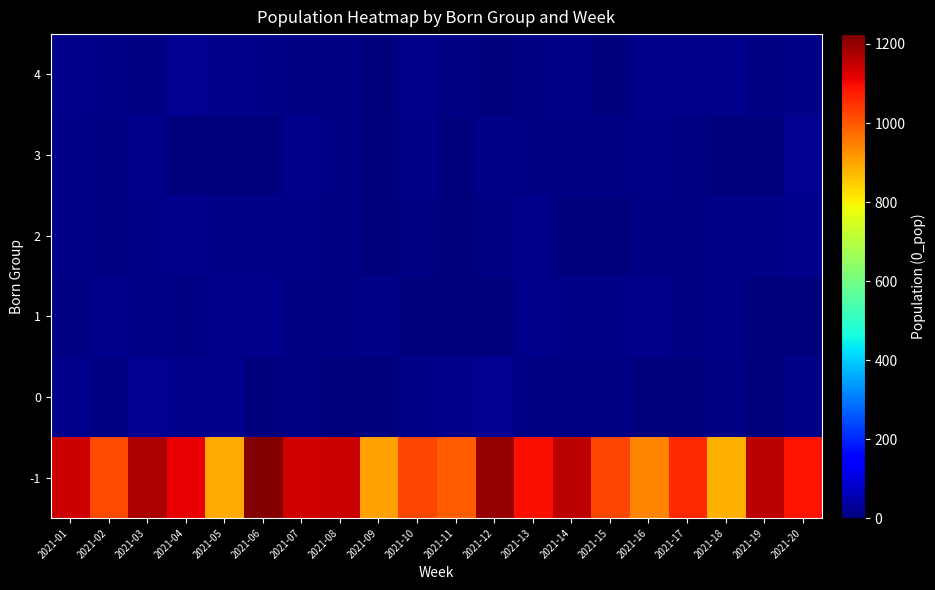

Reading right to left, what are all the values shown in this chart?

-1: 2021-20=1089.6	2021-19=1161.7	2021-18=881.0	2021-17=1061.3	2021-16=941.0	2021-15=1020.5	2021-14=1159.9	2021-13=1094.1	2021-12=1198.1	2021-11=993.8	2021-10=1023.0	2021-09=904.6	2021-08=1146.4	2021-07=1137.2	2021-06=1216.0	2021-05=892.1	2021-04=1113.8	2021-03=1173.0	2021-02=1018.8	2021-01=1141.9
0: 2021-20=13.4	2021-19=4.5	2021-18=9.5	2021-17=2.6	2021-16=3.8	2021-15=9.4	2021-14=7.4	2021-13=6.5	2021-12=19.4	2021-11=14.9	2021-10=13.7	2021-09=3.1	2021-08=0.9	2021-07=9.3	2021-06=3.9	2021-05=15.6	2021-04=17.9	2021-03=19.4	2021-02=7.1	2021-01=15.2
1: 2021-20=2.3	2021-19=2.8	2021-18=11.4	2021-17=9.2	2021-16=15.6	2021-15=14.1	2021-14=13.3	2021-13=15.7	2021-12=0.1	2021-11=4.0	2021-10=2.8	2021-09=13.6	2021-08=5.8	2021-07=7.7	2021-06=16.1	2021-05=16.6	2021-04=6.2	2021-03=14.0	2021-02=16.7	2021-01=8.7
2: 2021-20=15.7	2021-19=11.1	2021-18=13.2	2021-17=5.9	2021-16=5.6	2021-15=1.2	2021-14=4.7	2021-13=17.1	2021-12=8.2	2021-11=4.3	2021-10=8.7	2021-09=0.6	2021-08=6.1	2021-07=11.2	2021-06=11.1	2021-05=12.7	2021-04=15.3	2021-03=11.3	2021-02=9.4	2021-01=13.4
3: 2021-20=19.2	2021-19=2.4	2021-18=1.8	2021-17=7.2	2021-16=12.6	2021-15=6.0	2021-14=7.6	2021-13=8.9	2021-12=13.9	2021-11=3.0	2021-10=10.0	2021-09=3.2	2021-08=9.2	2021-07=14.4	2021-06=1.8	2021-05=0.5	2021-04=3.3	2021-03=16.3	2021-02=8.1	2021-01=13.3
4: 2021-20=12.5	2021-19=8.6	2021-18=14.4	2021-17=15.2	2021-16=17.1	2021-15=3.5	2021-14=11.6	2021-13=6.1	2021-12=4.0	2021-11=9.1	2021-10=18.1	2021-09=1.9	2021-08=5.4	2021-07=9.0	2021-06=14.3	2021-05=15.6	2021-04=19.4	2021-03=5.3	2021-02=14.0	2021-01=18.2